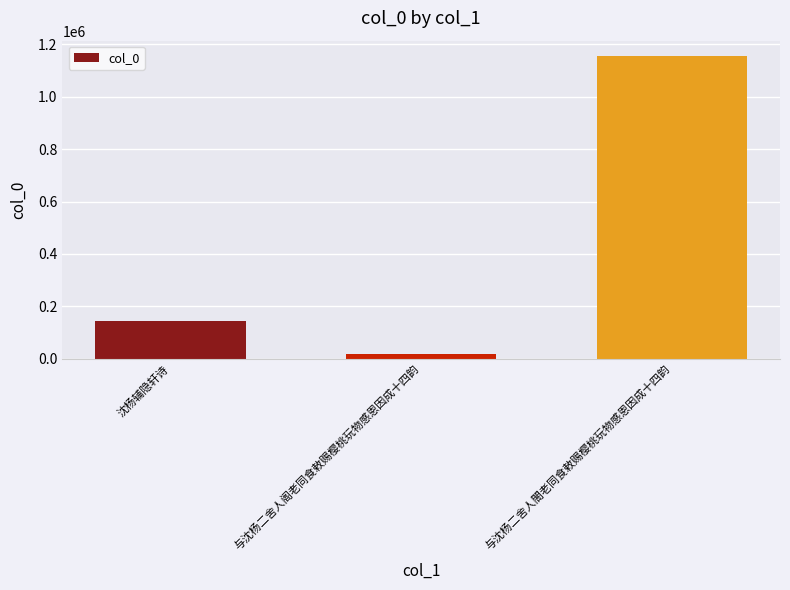

What is the difference between the values at 沈杨辅隐轩诗 and 与沈杨二舍人閤老同食敕赐樱桃玩物感恩因成十四韵?

1014337